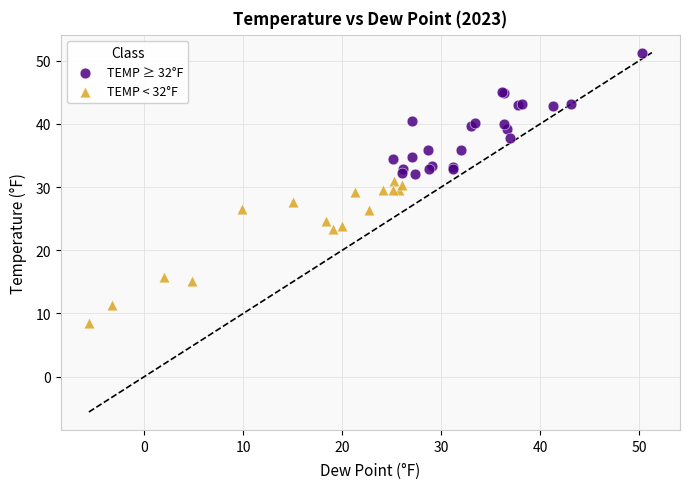

Which series contains the highest Y value?

TEMP ≥ 32°F